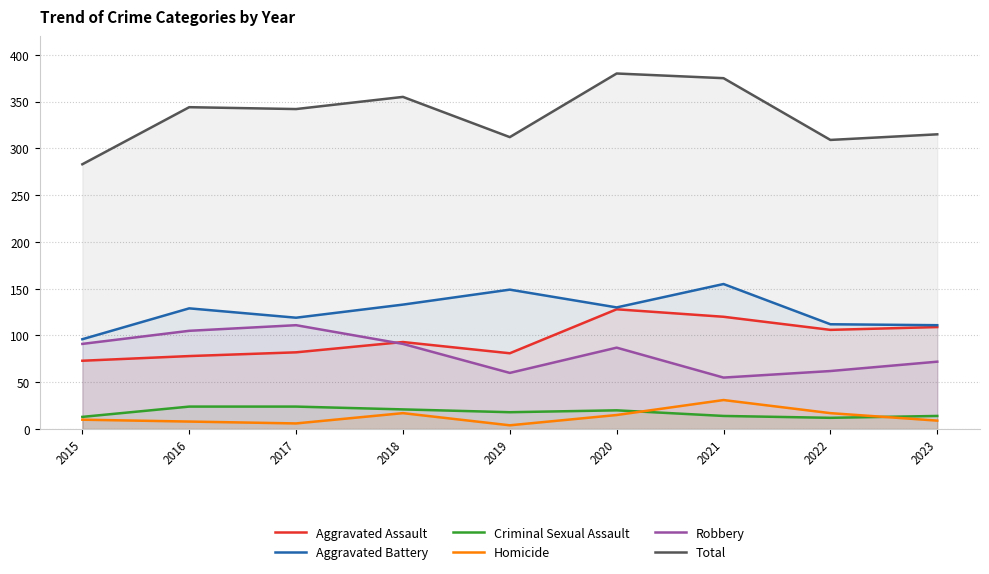

True or false: Total and Criminal Sexual Assault intersect in this chart.

False